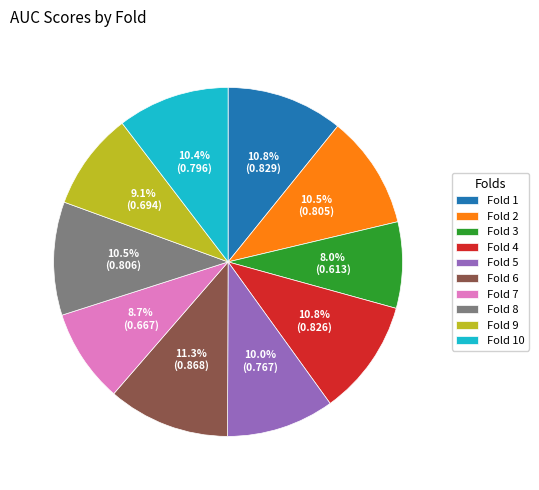

Between Fold 4 and Fold 7, which is larger?

Fold 4